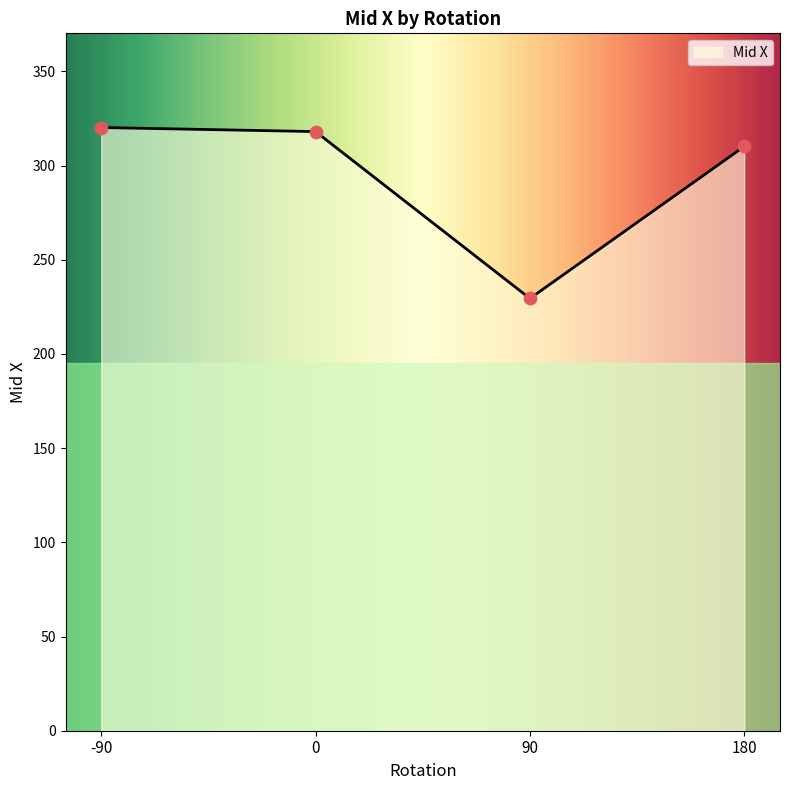

Which has a higher value, 90 or 90?

90